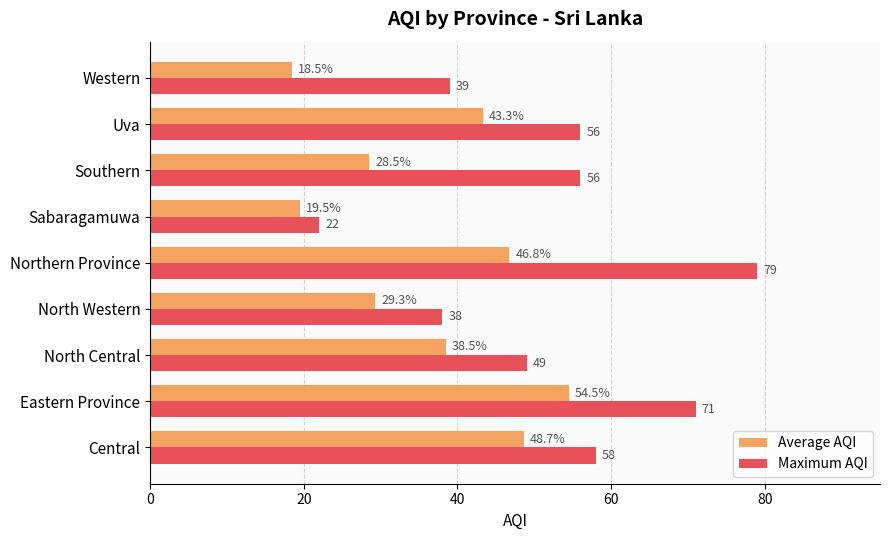

Which series has the largest range (max minus min)?

Maximum AQI